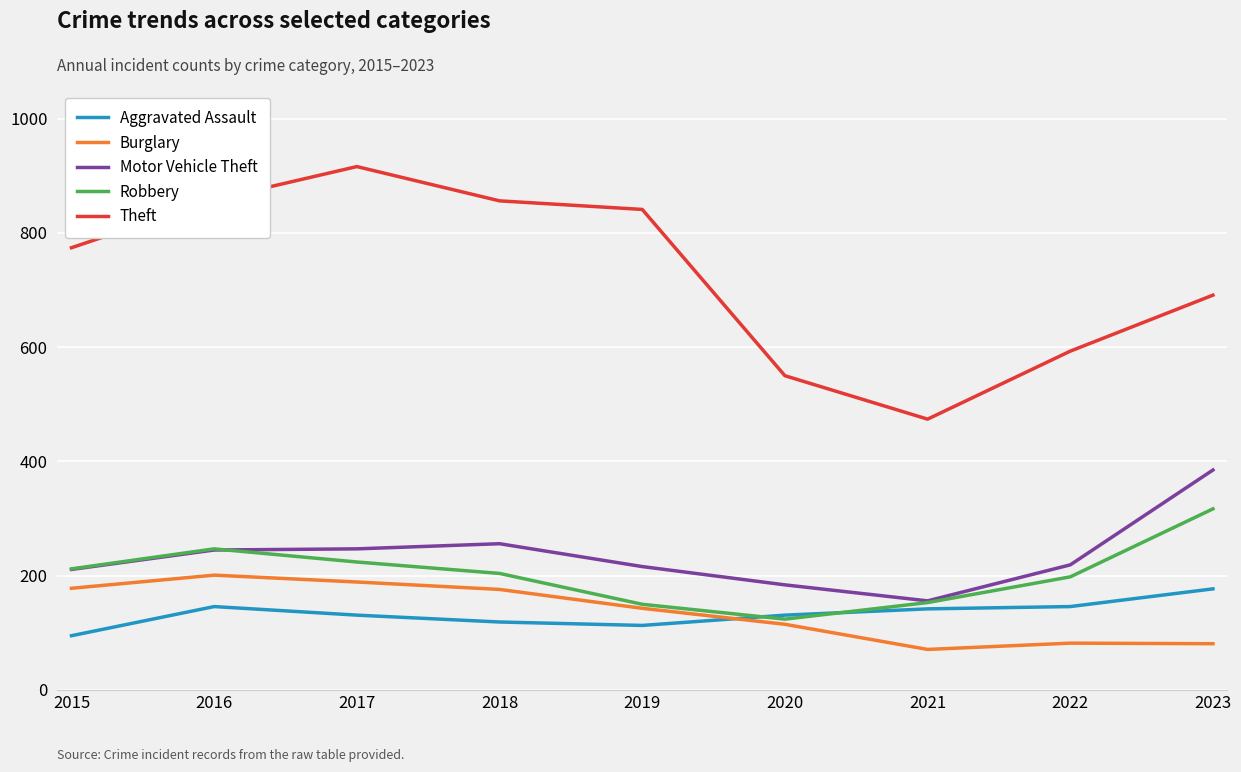

Is this an area chart (filled region under the line)?

No